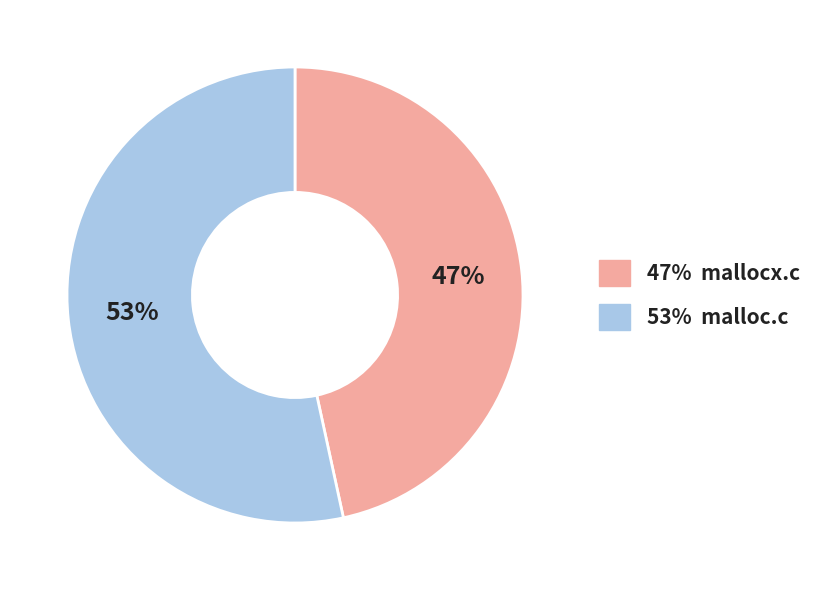

To the nearest percent, what is the average slice percentage?

50%